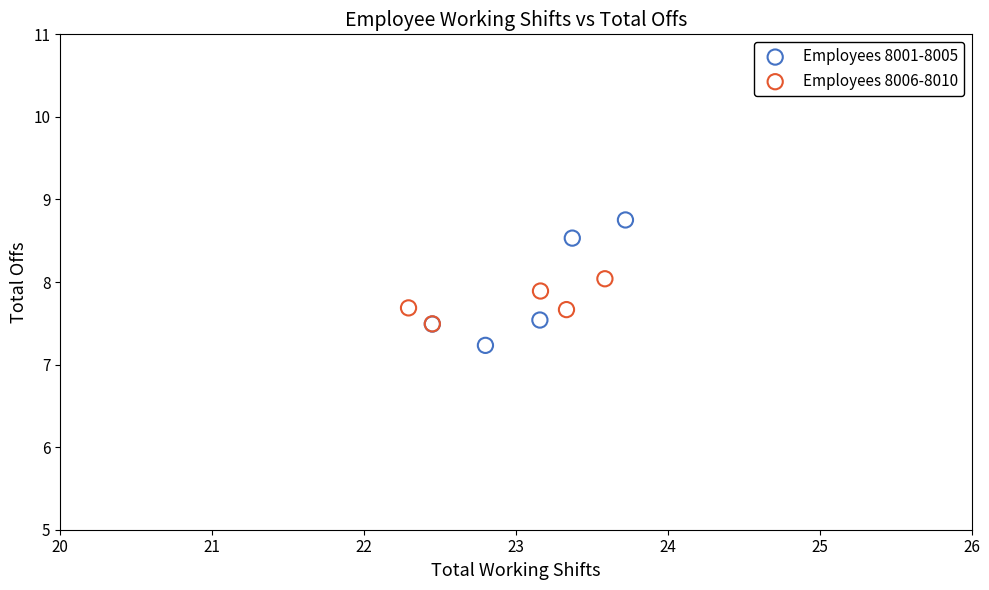

Which series has the widest spread of Y values?

Employees 8001-8005